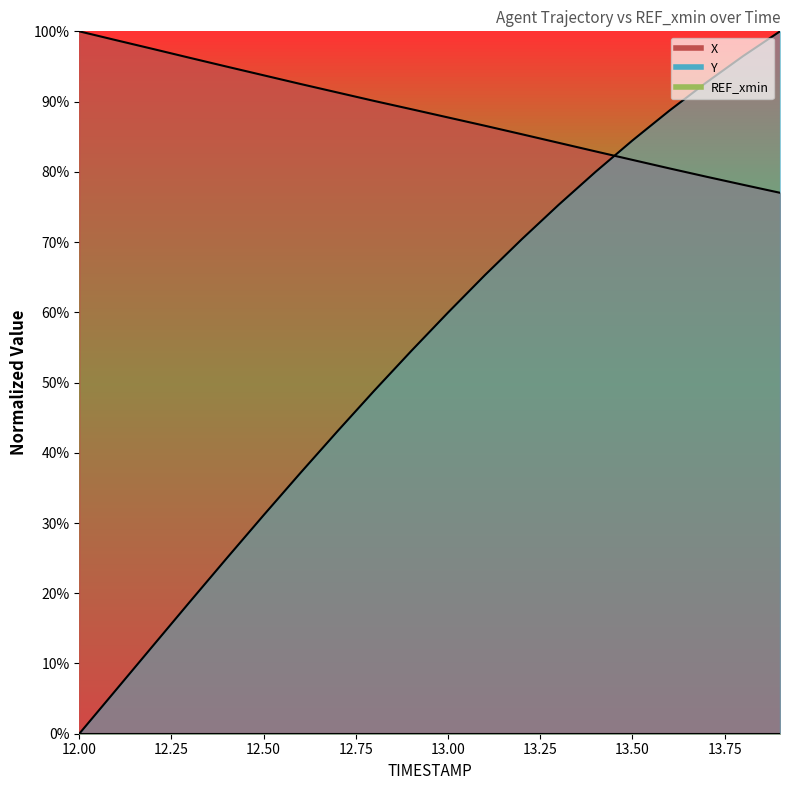

Reading right to left, extract all data points from this chart.

X: 13.9=77.0	13.8=78.2	13.7=79.3	13.6=80.5	13.5=81.7	13.4=82.9	13.3=84.1	13.2=85.3	13.1=86.6	13.0=87.7	12.9=88.9	12.8=90.1	12.7=91.3	12.6=92.5	12.5=93.7	12.4=95.0	12.3=96.2	12.2=97.5	12.1=98.7	12.0=100.0
Y: 13.9=100.0	13.8=96.5	13.7=92.7	13.6=88.7	13.5=84.5	13.4=80.0	13.3=75.3	13.2=70.4	13.1=65.3	13.0=60.0	12.9=54.5	12.8=48.9	12.7=43.1	12.6=37.1	12.5=31.1	12.4=25.0	12.3=18.8	12.2=12.5	12.1=6.3	12.0=0.0